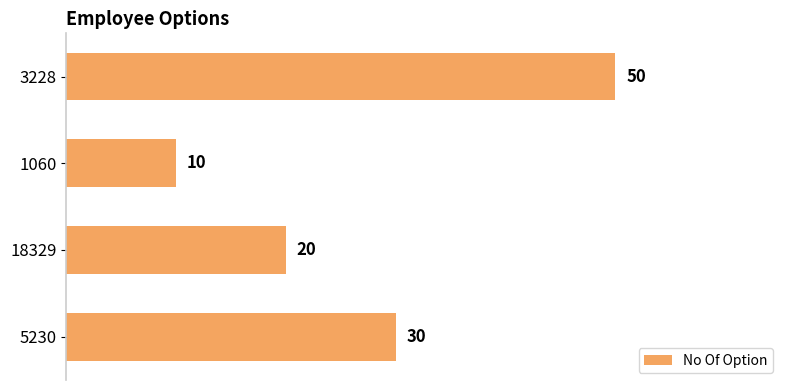

Rank the categories by value from highest to lowest.

3228, 5230, 18329, 1060